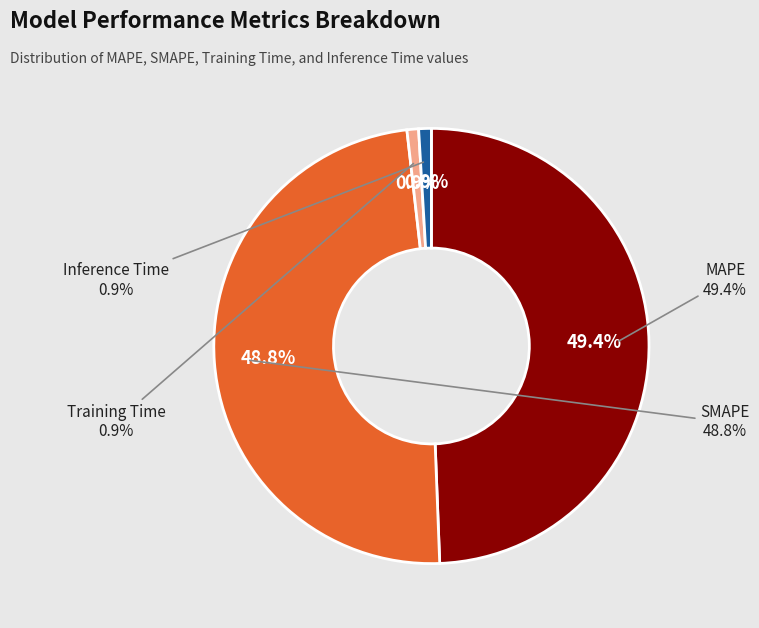

How many segments does this pie chart have?

4